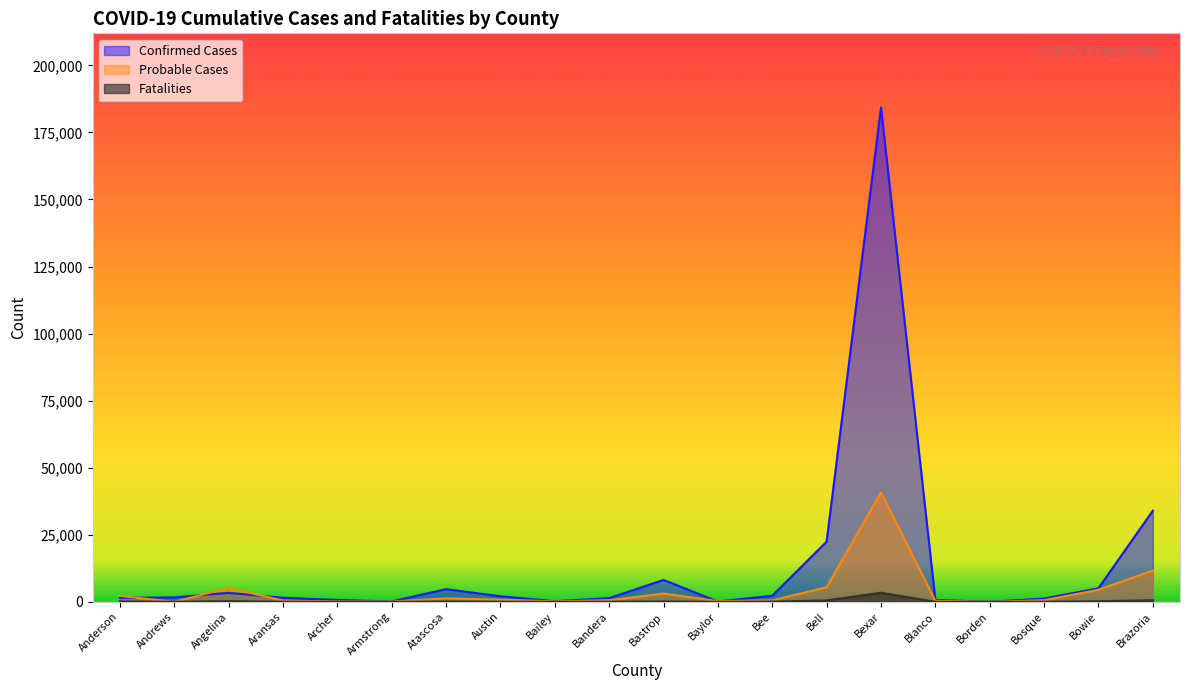

Reading left to right, what are all the values shown in this chart?

Confirmed Cases: 1489	1657	3345	1524	702	147	4736	2078	231	1366	8162	119	2269	22460	184290	728	21	1219	5067	33991
Probable Cases: 2223	10	5219	451	155	90	1312	830	175	614	3103	280	556	5451	40798	389	8	595	4517	11691
Fatalities: 138	34	263	43	18	2	126	43	14	50	143	17	87	555	3402	19	2	39	220	620